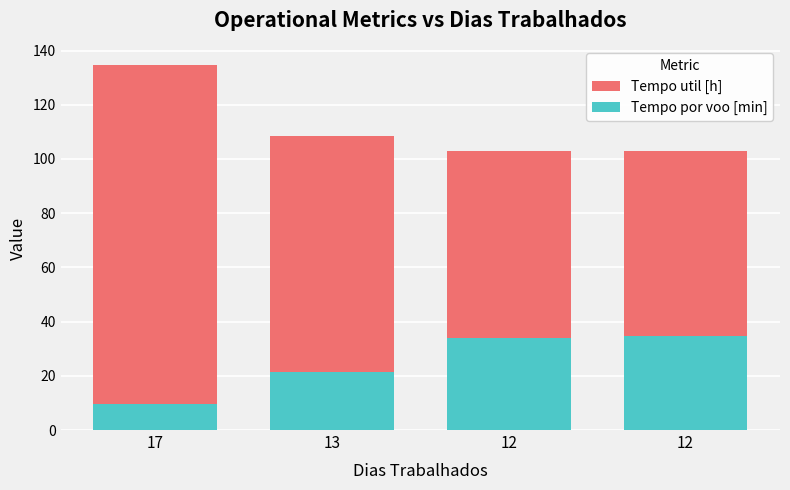

Which series changed the most between 17 and 12?

Tempo util [h]